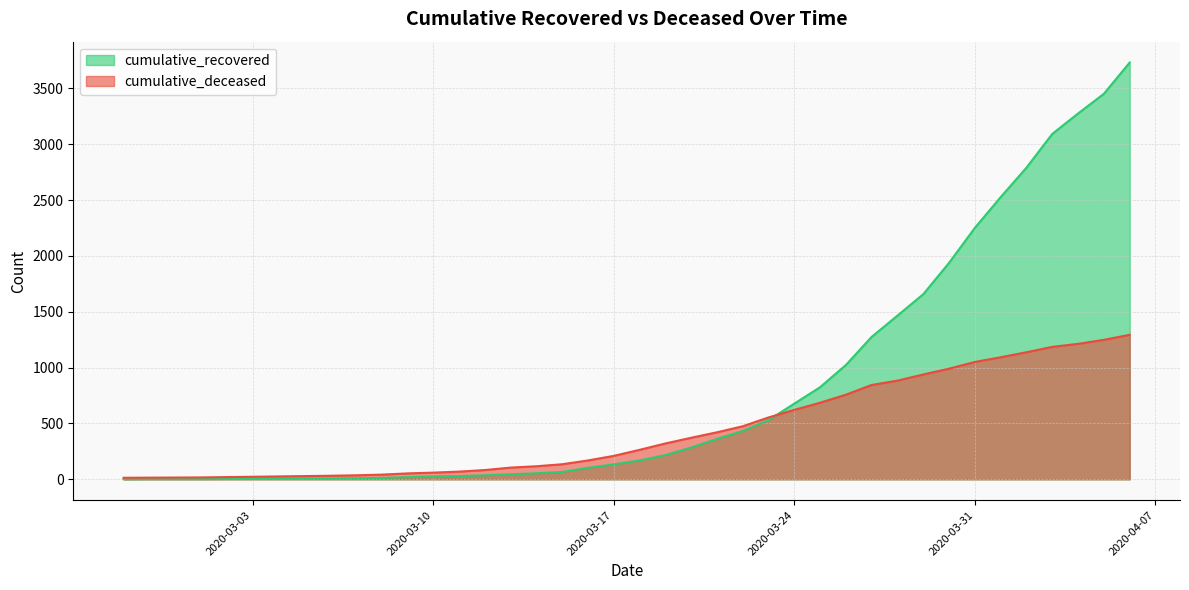

At which label is cumulative_recovered closest to 1867?

2020-03-30